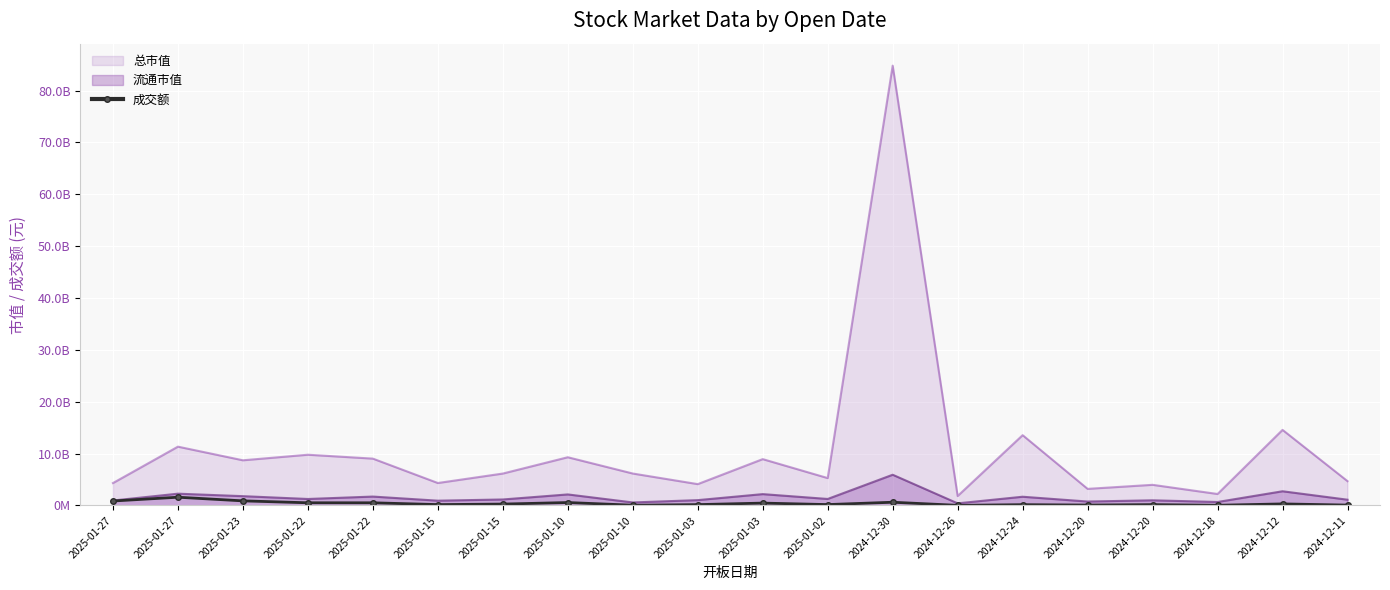

The value at 2025-01-03 is 455401072. True or false?

True